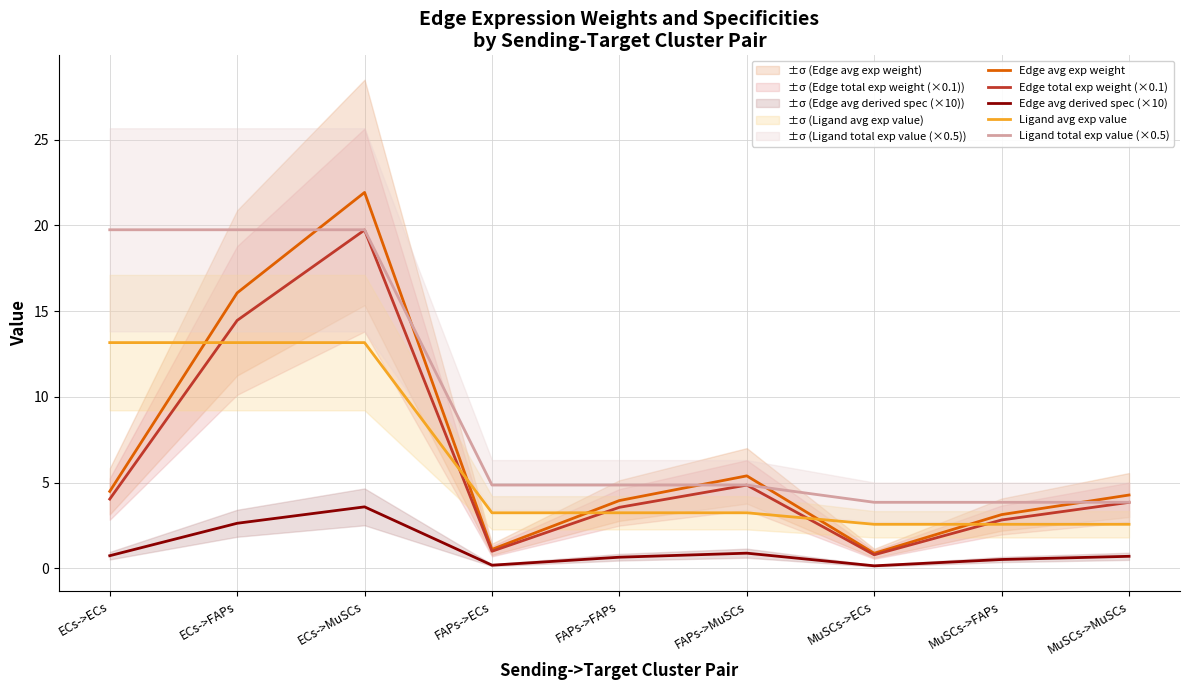

Reading left to right, transcribe all the data shown in this chart.

Edge avg exp weight: 4.5	16.1	21.9	1.1	4.0	5.4	0.9	3.1	4.3
Edge total exp weight (×0.1): 4.0	14.5	19.7	1.0	3.6	4.9	0.8	2.8	3.8
Edge avg derived spec (×10): 0.7	2.6	3.6	0.2	0.6	0.9	0.1	0.5	0.7
Ligand avg exp value: 13.2	13.2	13.2	3.2	3.2	3.2	2.6	2.6	2.6
Ligand total exp value (×0.5): 19.7	19.7	19.7	4.9	4.9	4.9	3.8	3.8	3.8